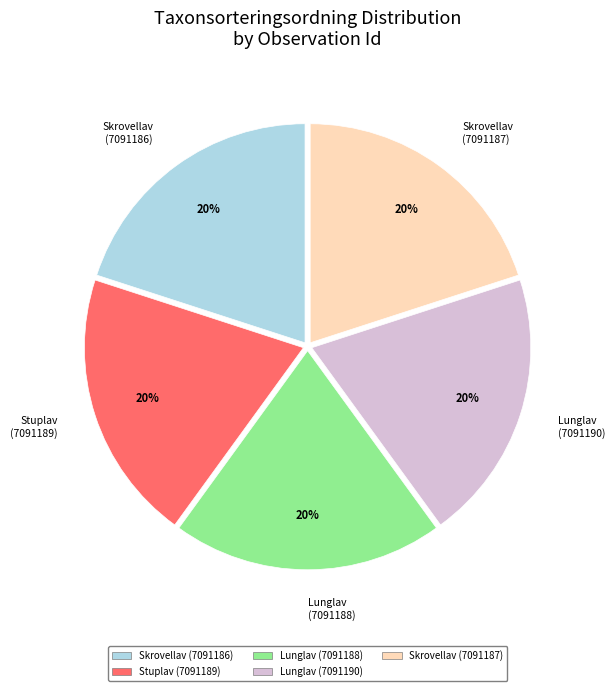

Is there a majority slice in this chart?

No